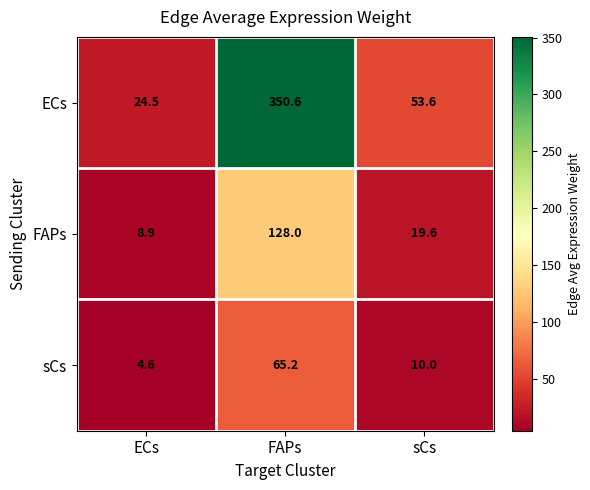

At which label does sCs reach its peak?

FAPs